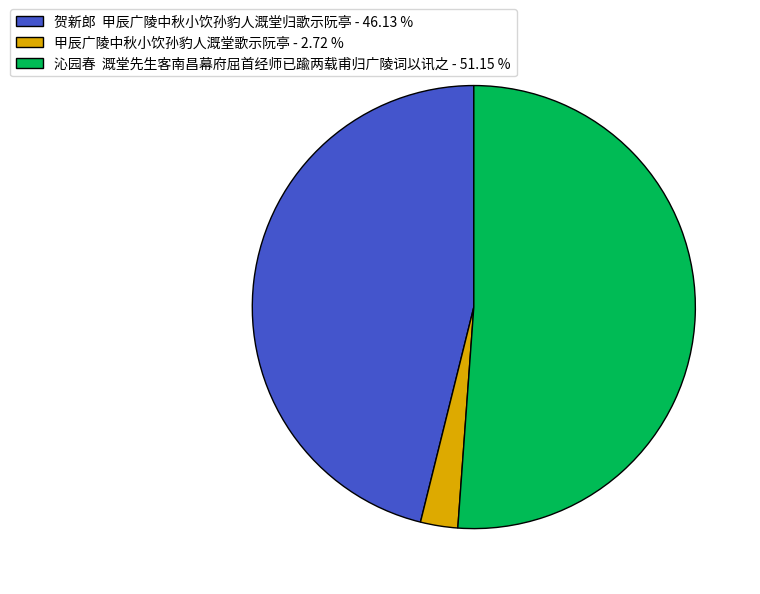

Count the number of slices in the pie.

3